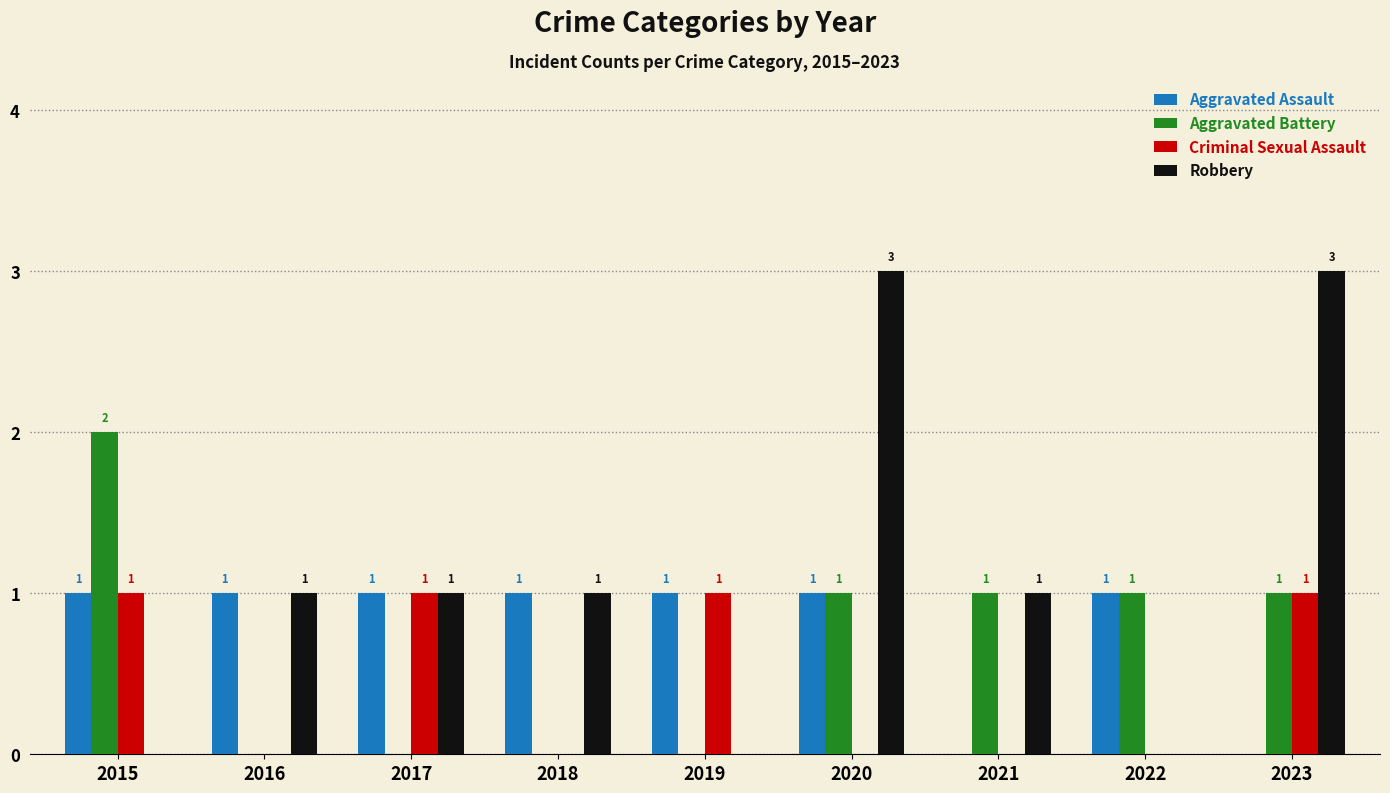

Which series has the largest total across all categories?

Robbery